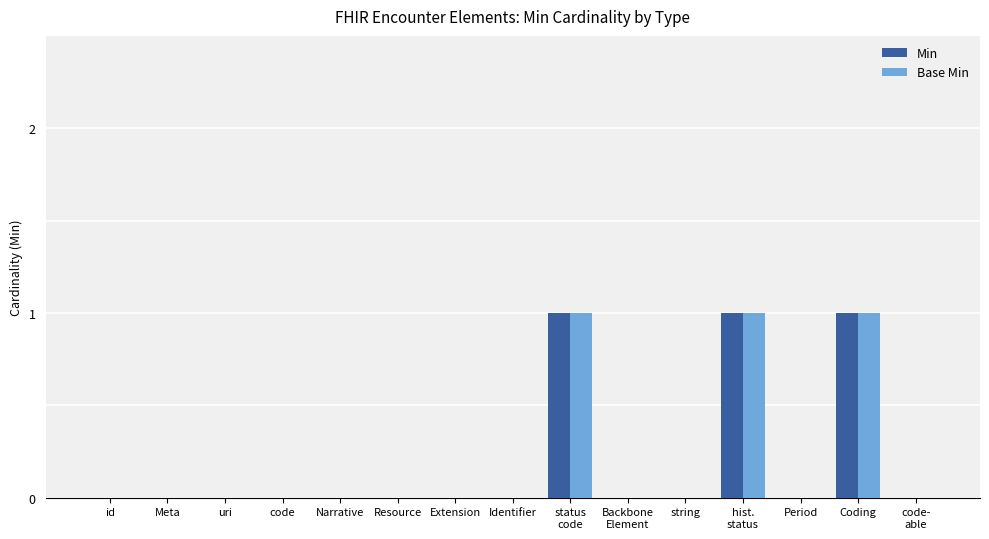

True or false: Min has a value of 0 at Extension.

True